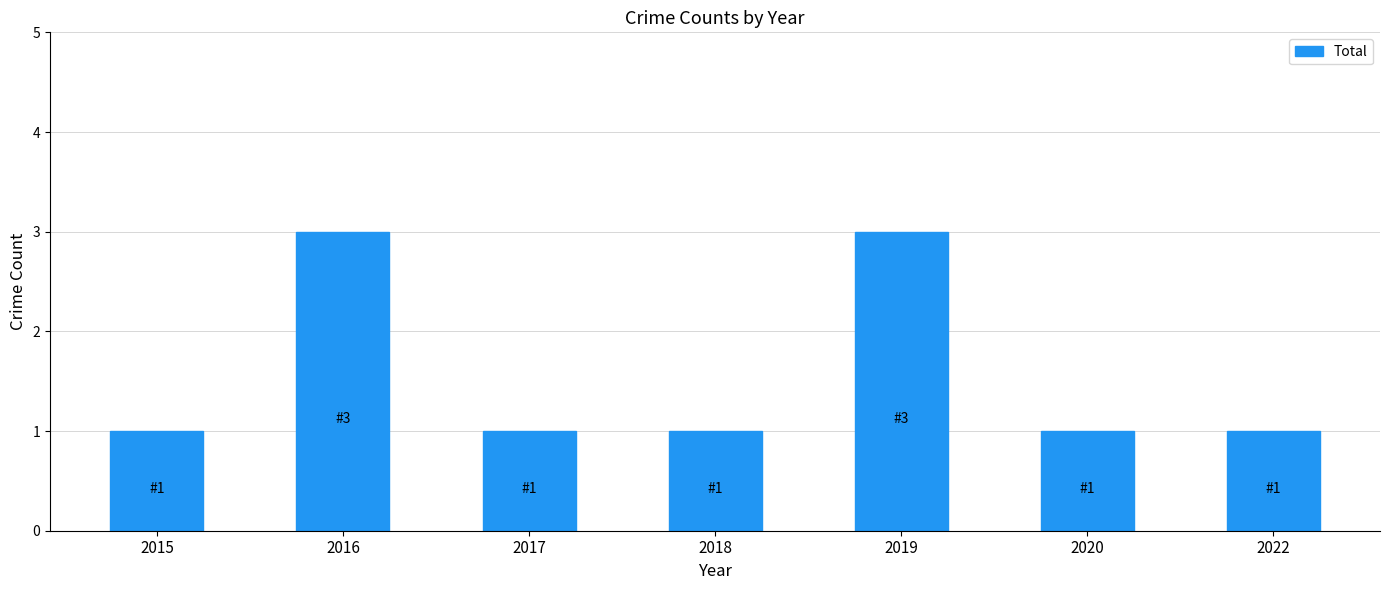

How many bars are there in total?

7